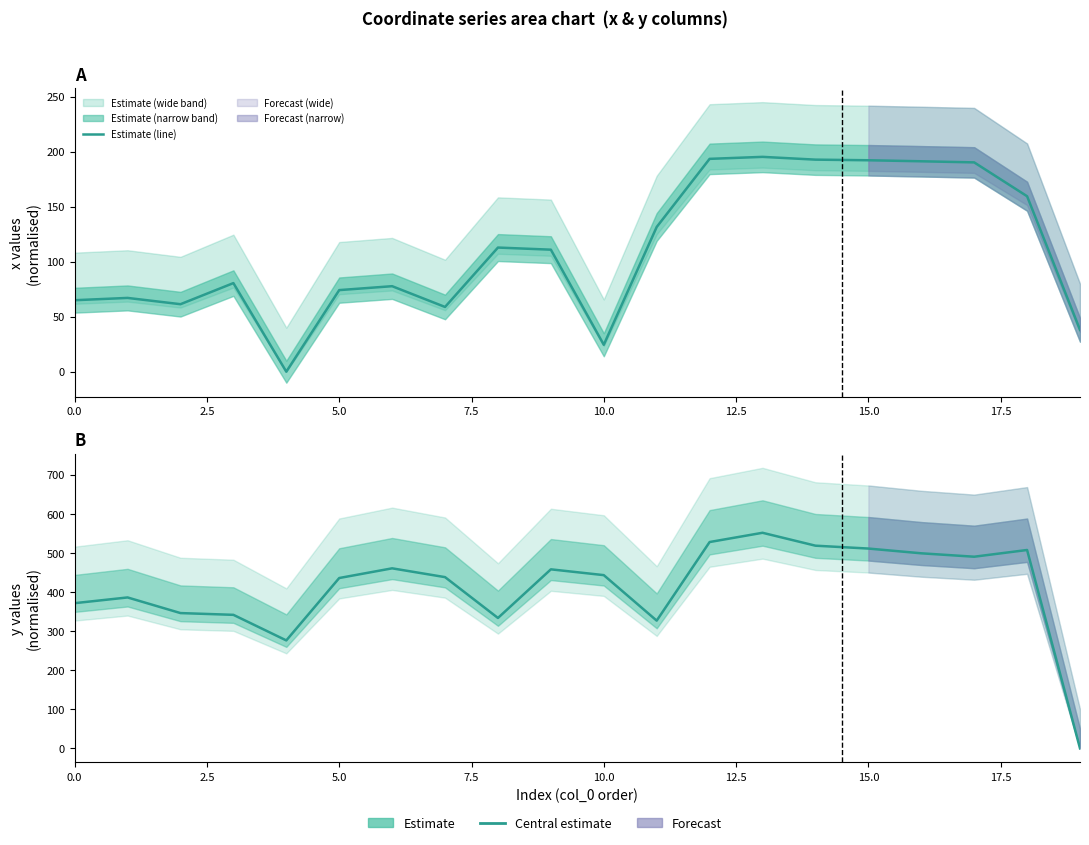

Which label corresponds to the smallest value in the chart?

19